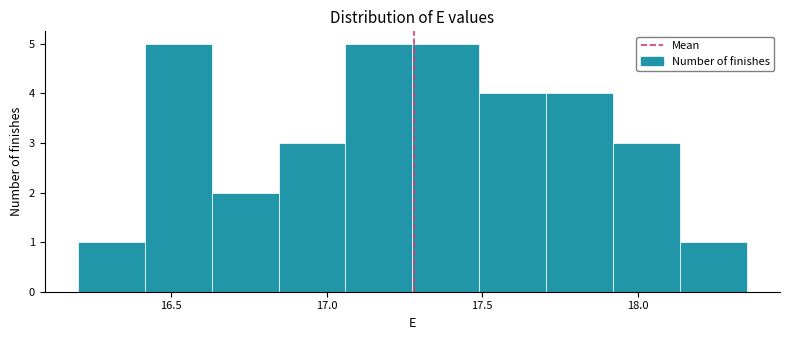

What is the height of the bar covering 17.920 to 18.135 on the x-axis? Neither the bar edges nor the heights are printed on the chart, so give them approximately, as read against the axes.

3